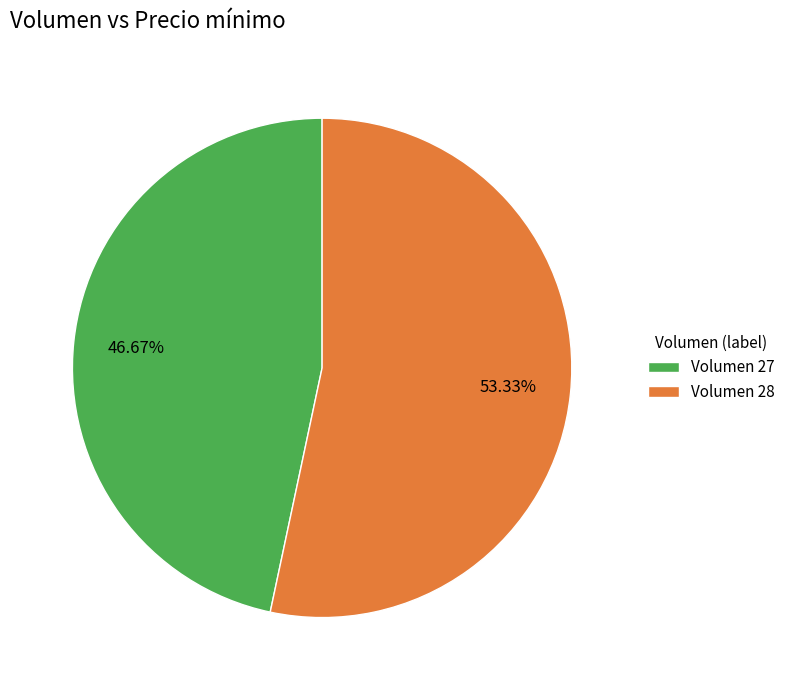

Is there any slice that represents more than half of the pie?

Yes